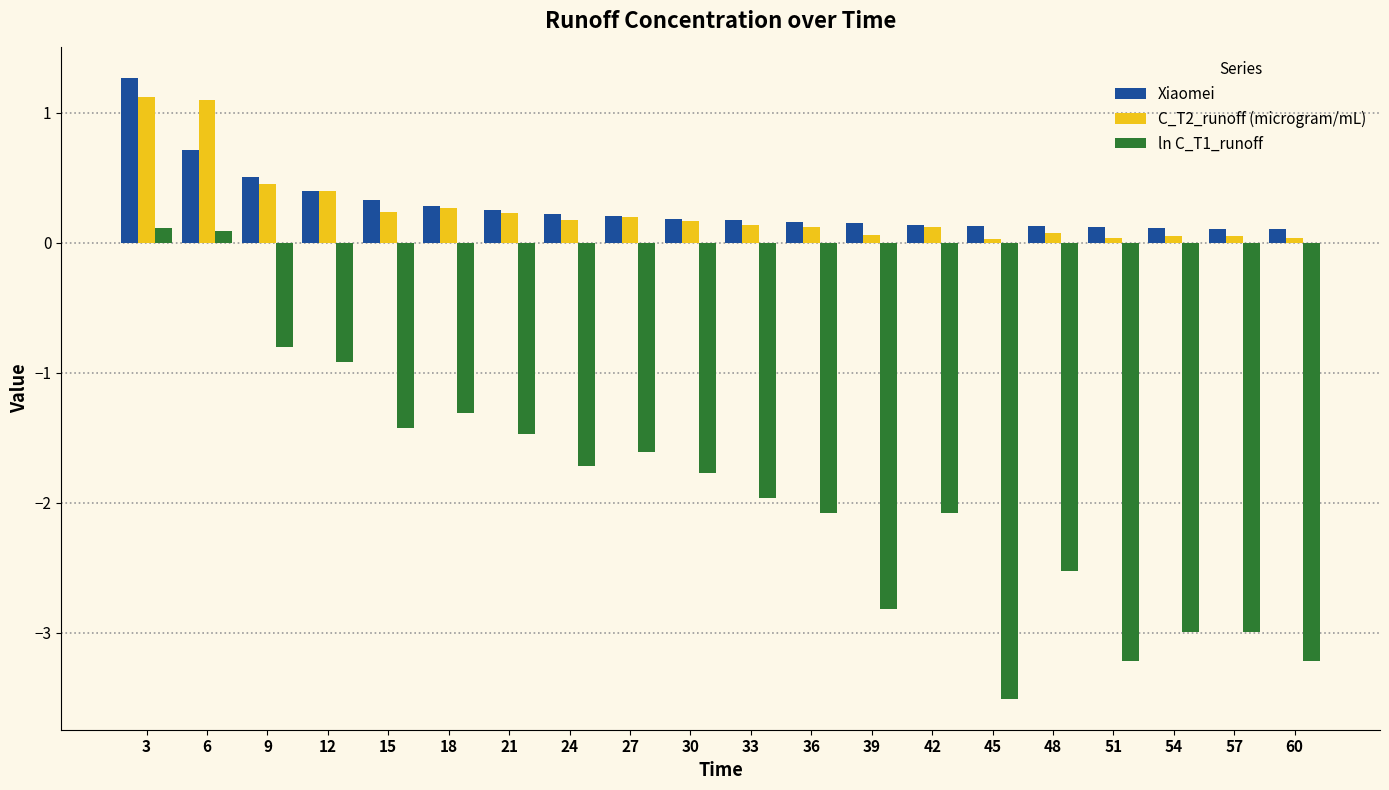

The Xiaomei series shows 0.3 at 15. True or false?

True